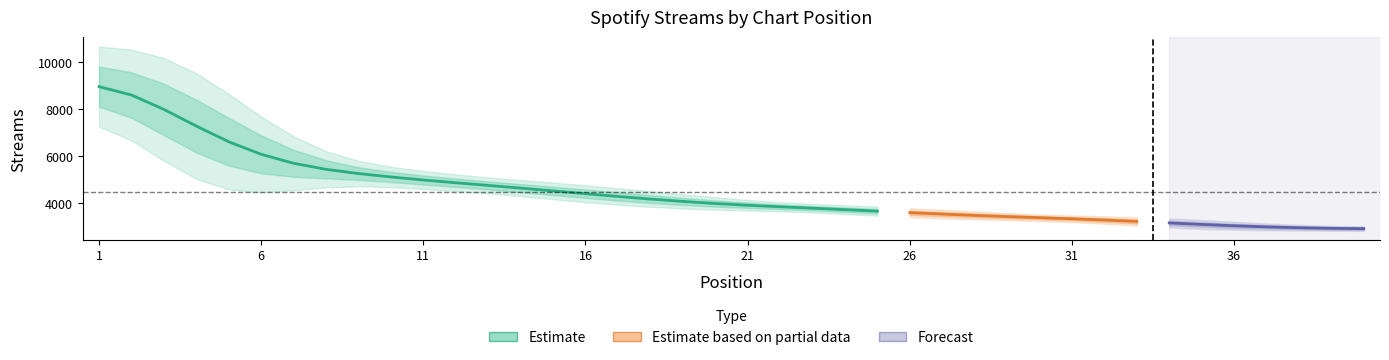

Between 12 and 16, which is larger?

12